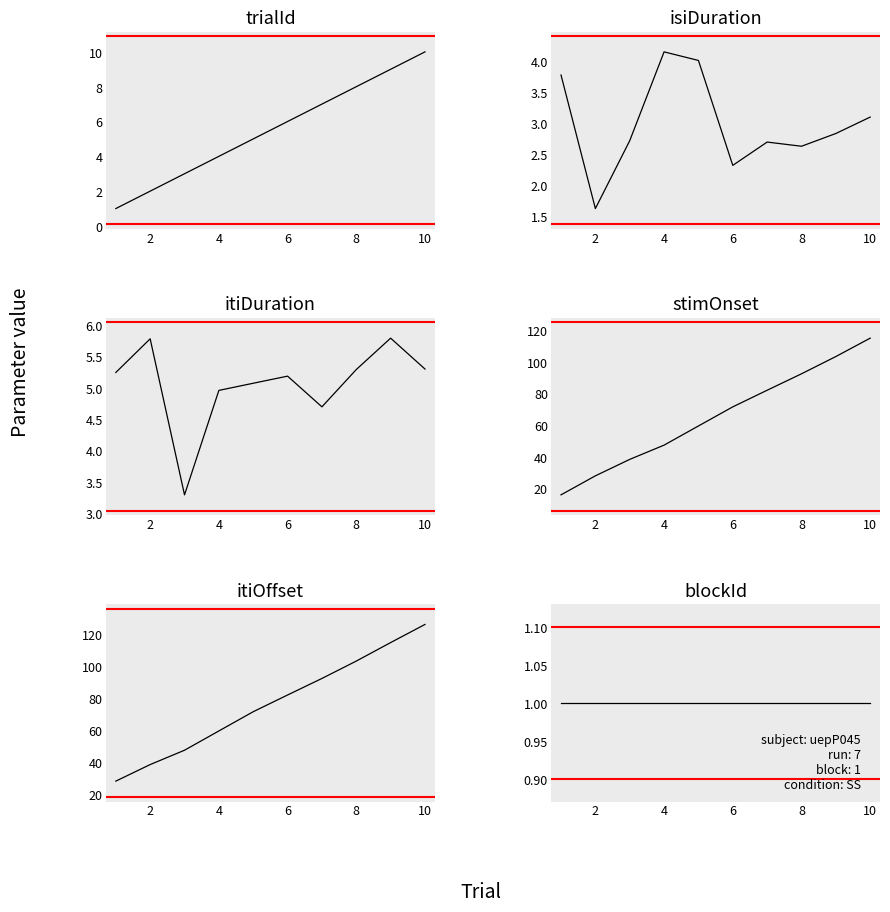

How many interior local valleys does the itiDuration series have?

2